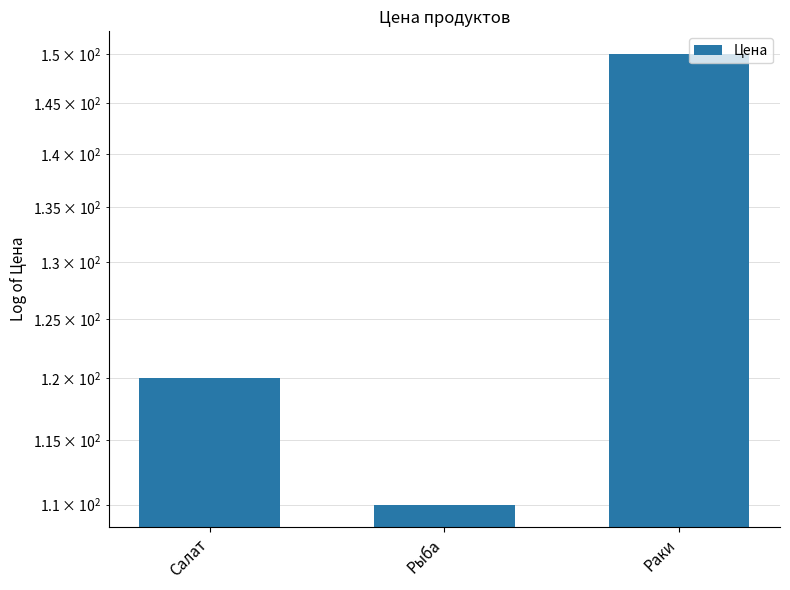

What is the average value?

127